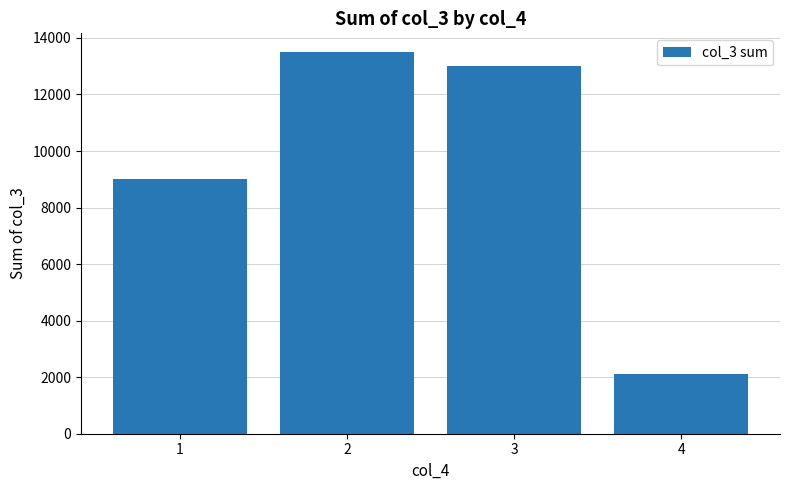

What is the average value?

9402